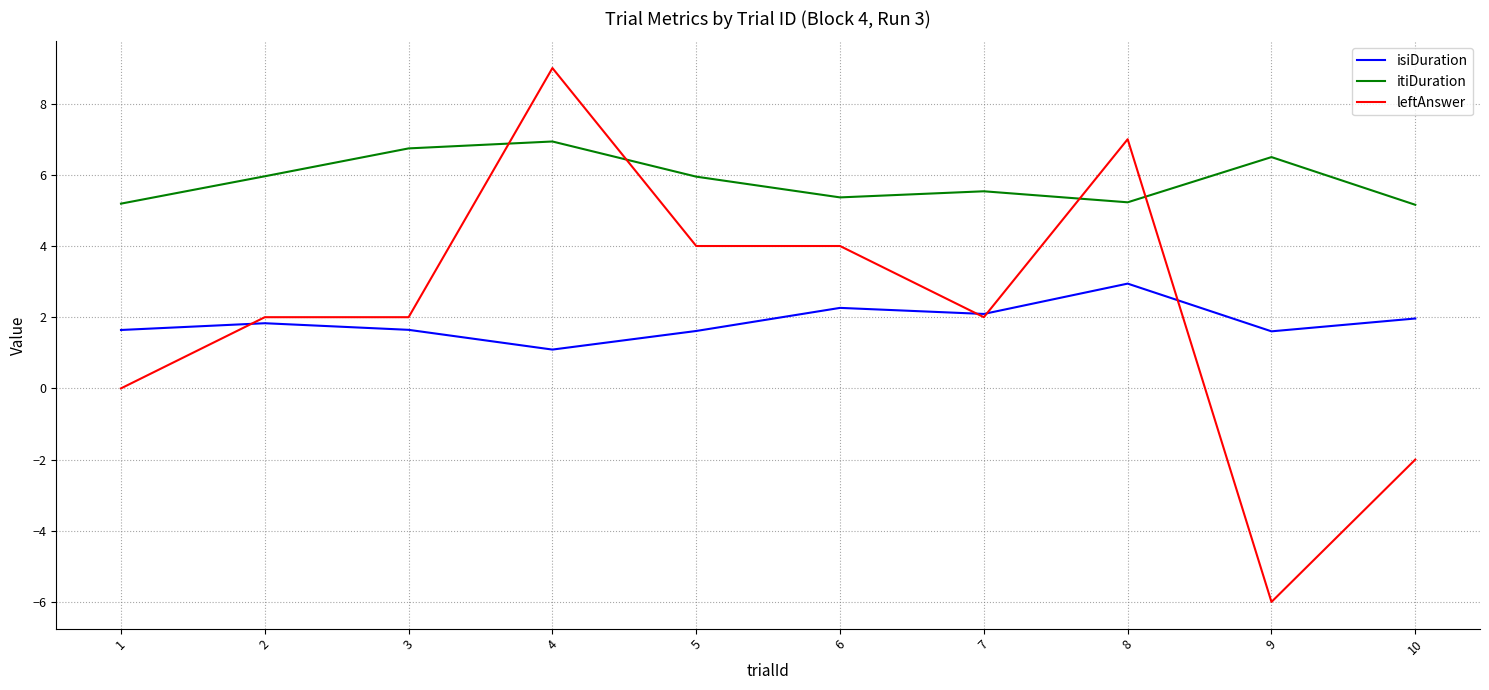

Does the chart have visible grid lines?

Yes